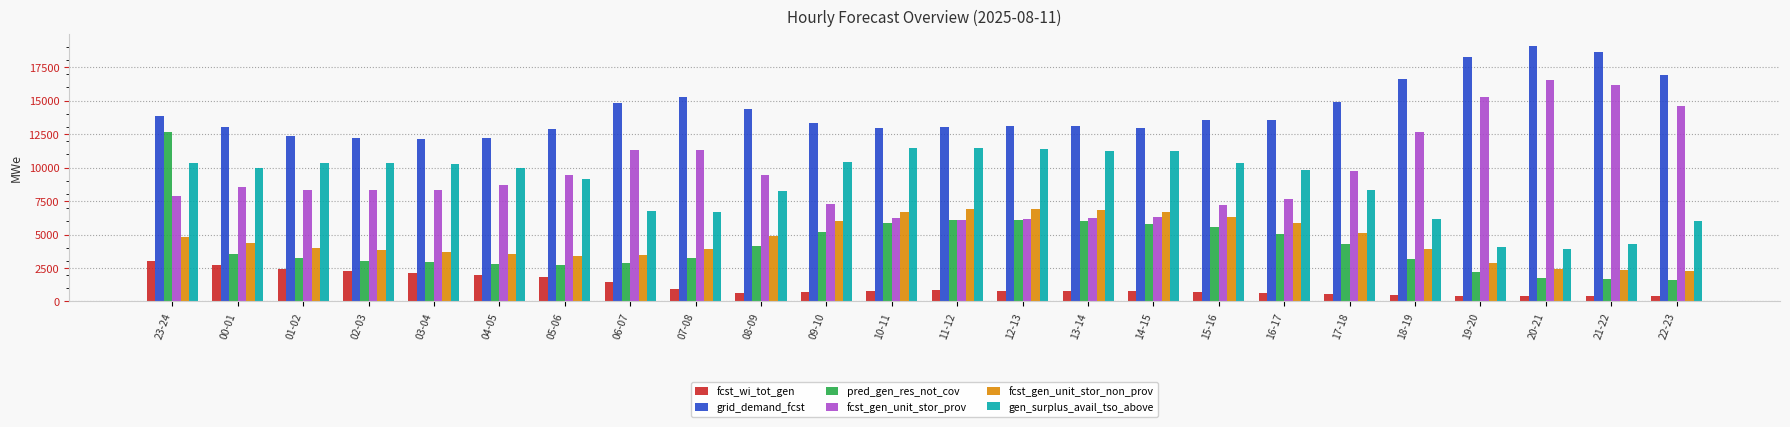

Is the value of pred_gen_res_not_cov at 13-14 greater than the value of fcst_gen_unit_stor_prov at 09-10?

No